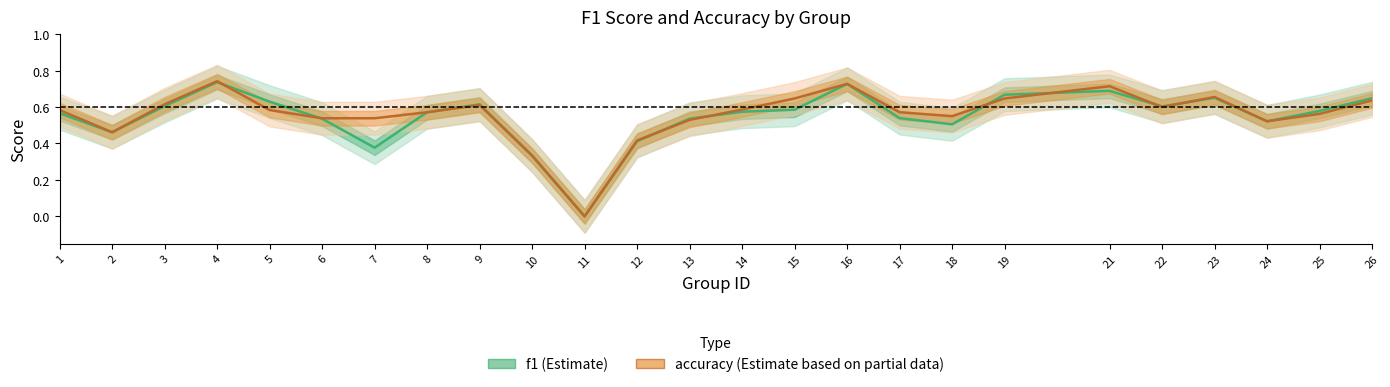

Reading left to right, transcribe all the data shown in this chart.

f1: 0.6	0.5	0.6	0.7	0.6	0.5	0.4	0.6	0.6	0.3	0.0	0.4	0.5	0.6	0.6	0.7	0.5	0.5	0.7	0.7	0.6	0.7	0.5	0.6	0.6
accuracy: 0.6	0.5	0.6	0.7	0.6	0.5	0.5	0.6	0.6	0.3	0.0	0.4	0.5	0.6	0.6	0.7	0.6	0.6	0.6	0.7	0.6	0.7	0.5	0.6	0.6